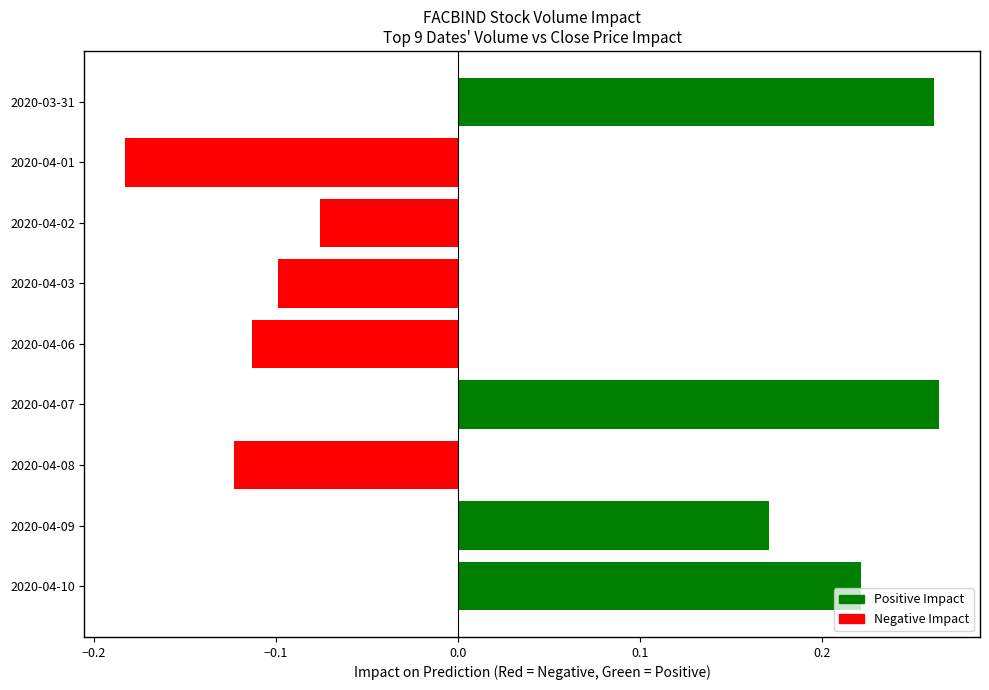

What is the change in value from 2020-04-08 to 2020-04-09?

+0.3